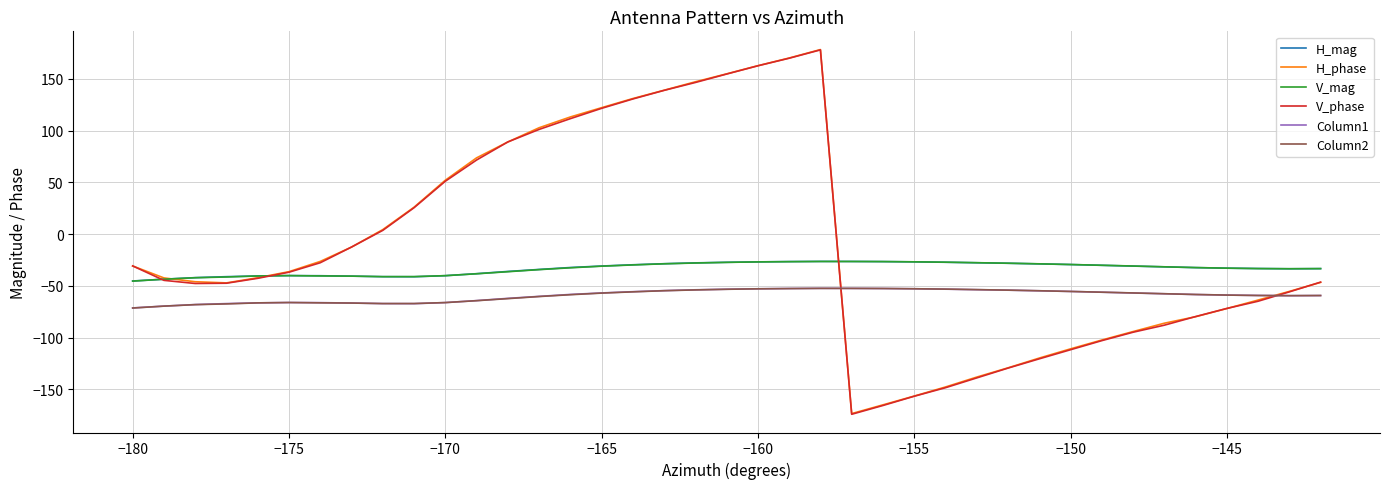

Which series has the widest spread of values?

V_phase